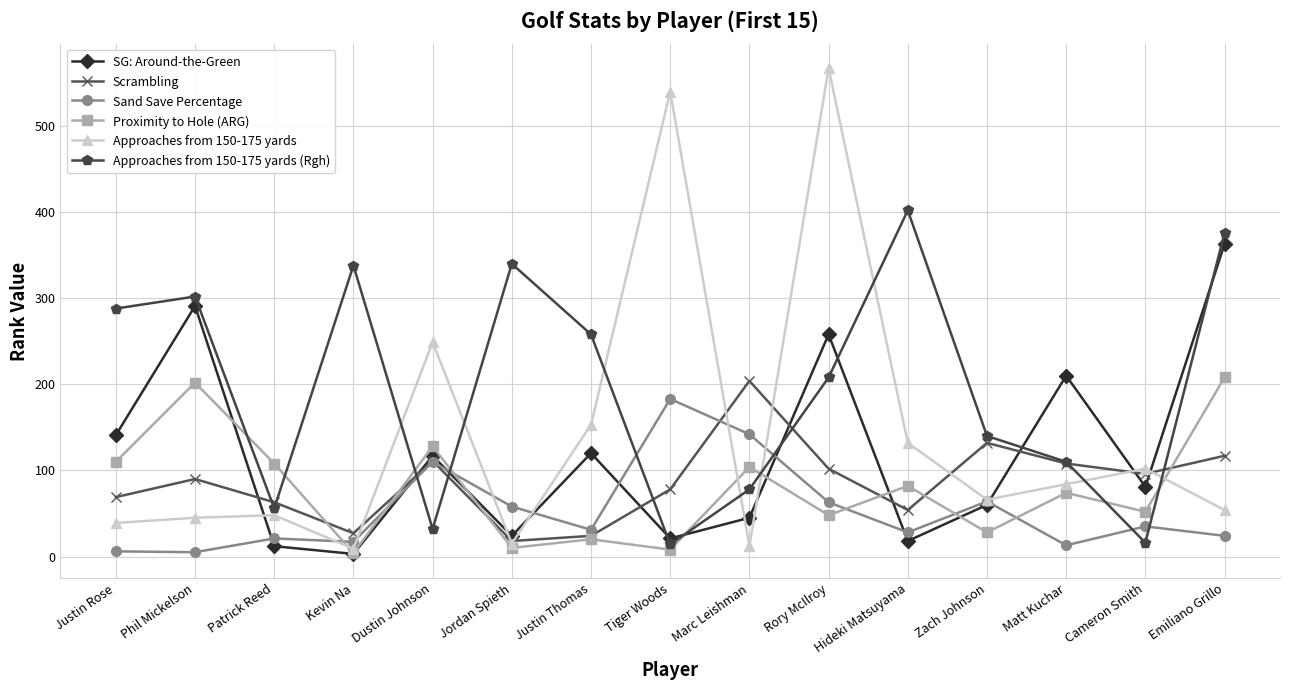

The value of Proximity to Hole (ARG) at Emiliano Grillo is 208. True or false?

True